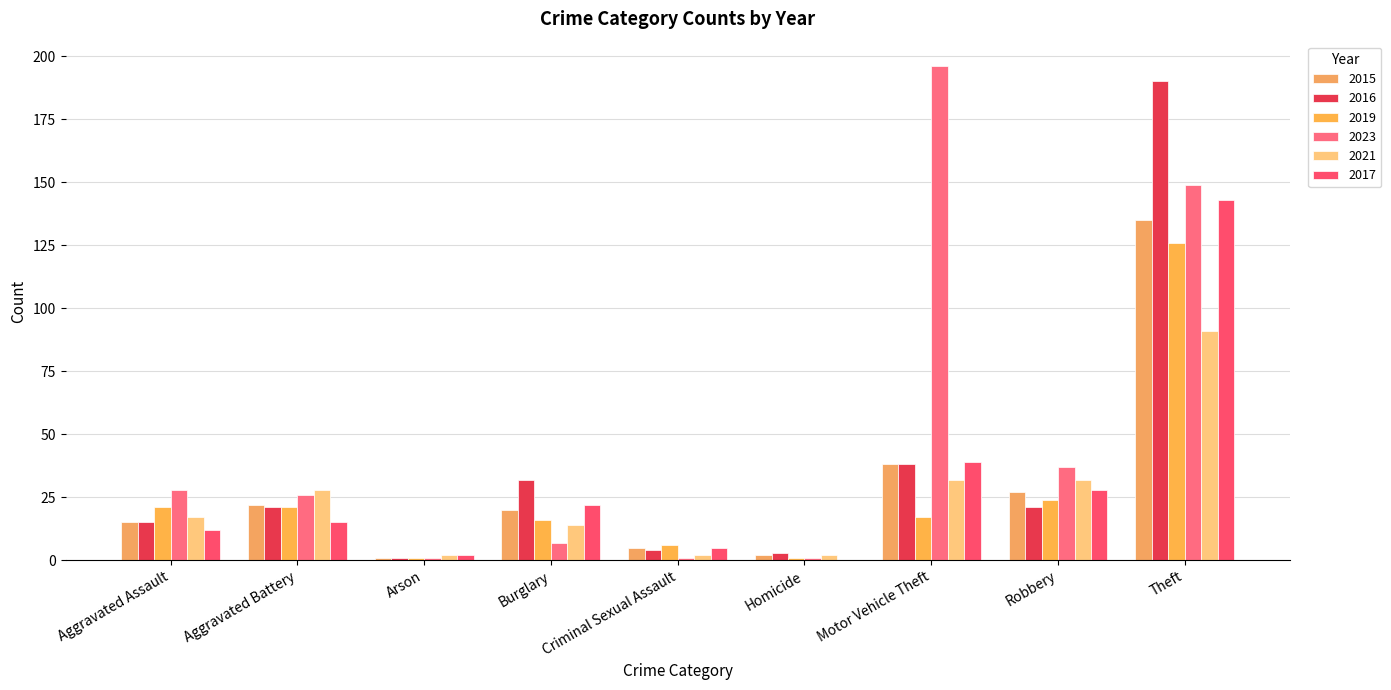

At which label does 2023 first exceed 26?

Aggravated Assault